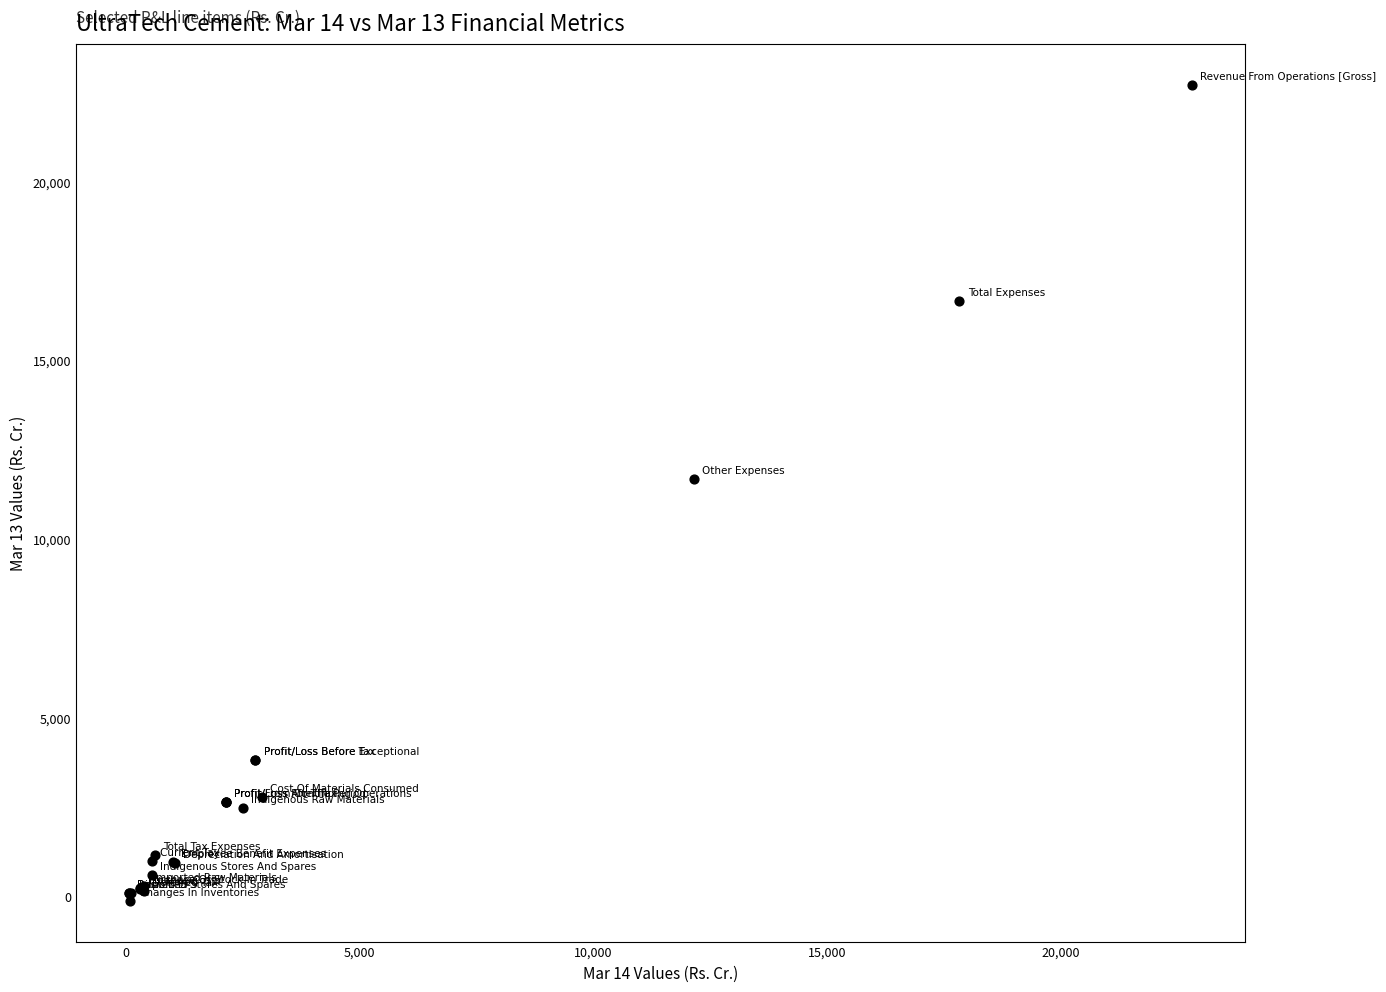

What Y value in the scatter plot is closest to 11293?

11671.5